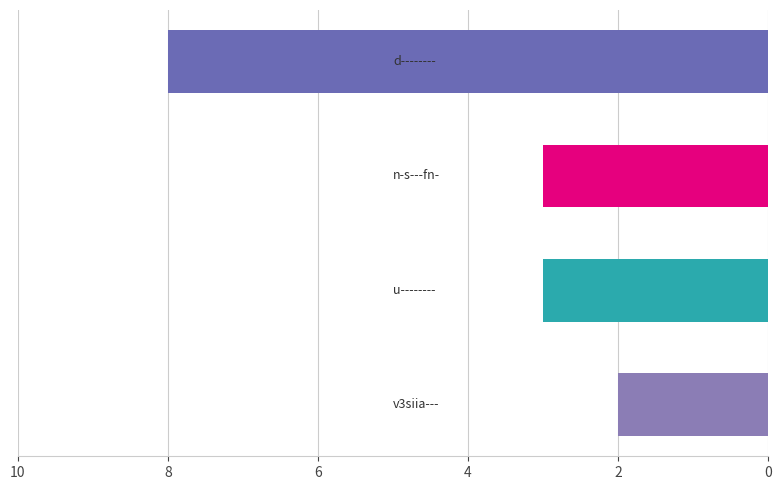

What is the difference between the second highest and minimum values?

2